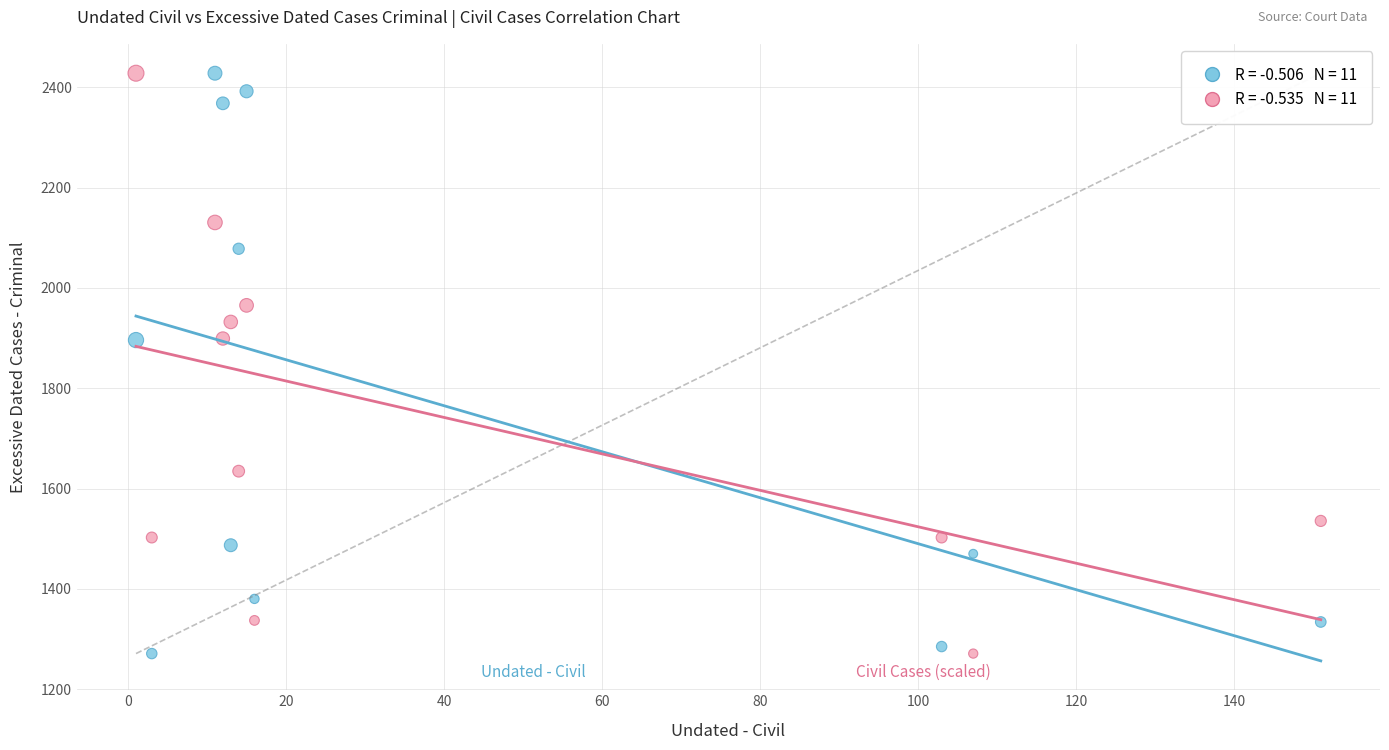

Across all data points, what is the range of Y values (max minus min)?

1157.0